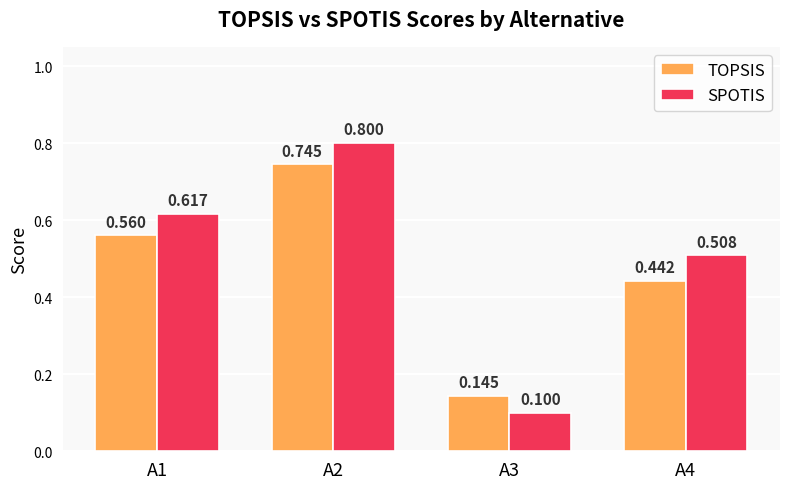

Which category has the lowest value in the TOPSIS series?

A3